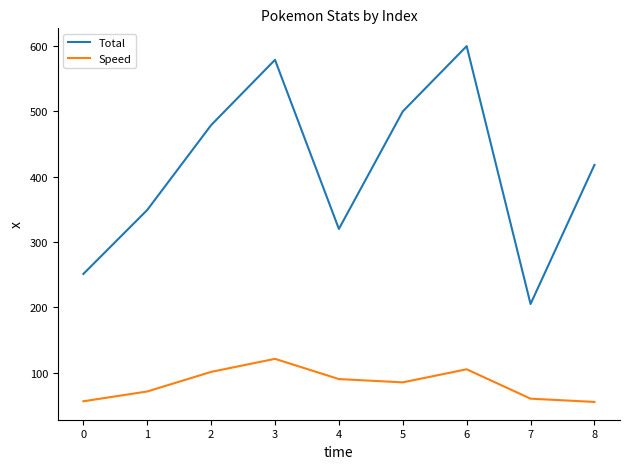

What is the total value across all series at 6?

705